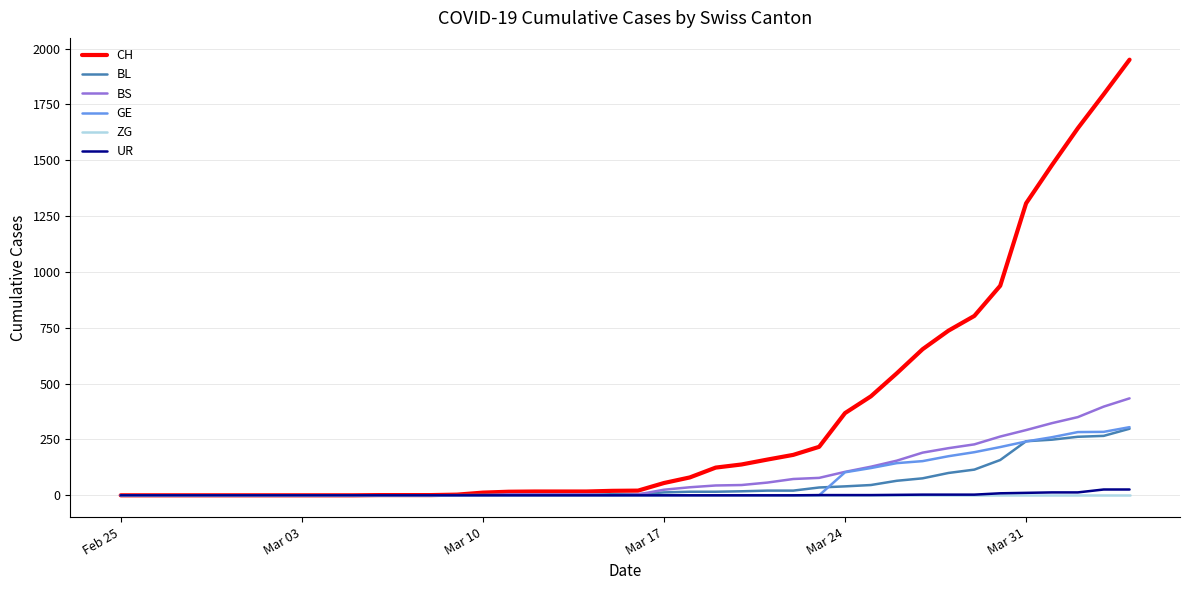

Is this an area chart (filled region under the line)?

No